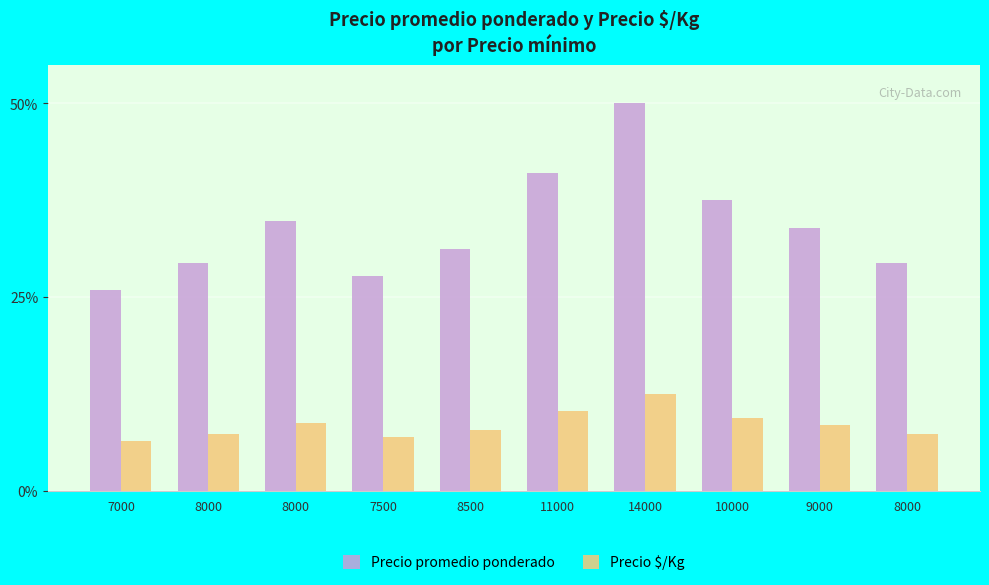

How many groups of bars are there?

10